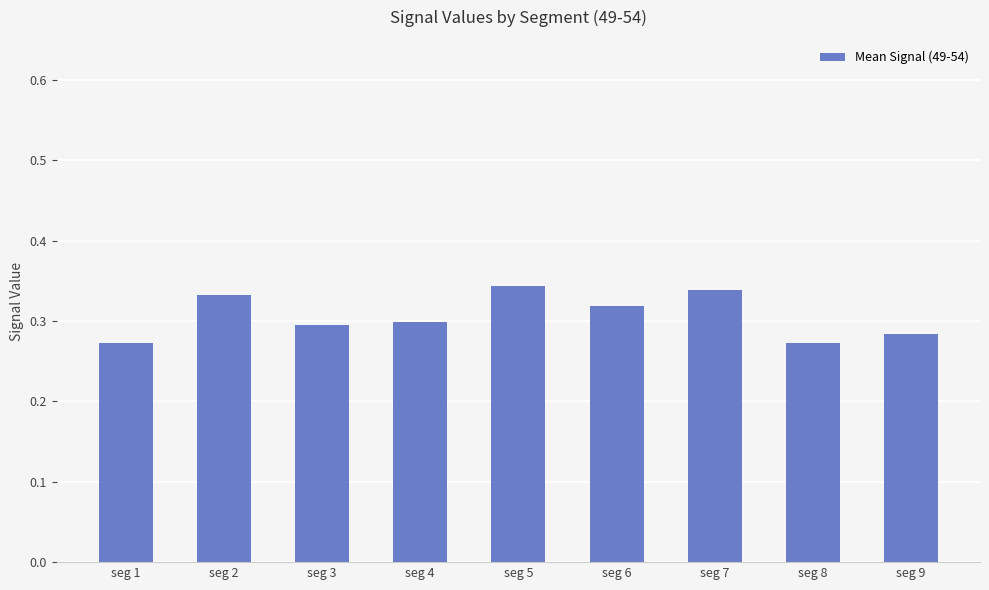

Count the values in the range 0 to 1.

9